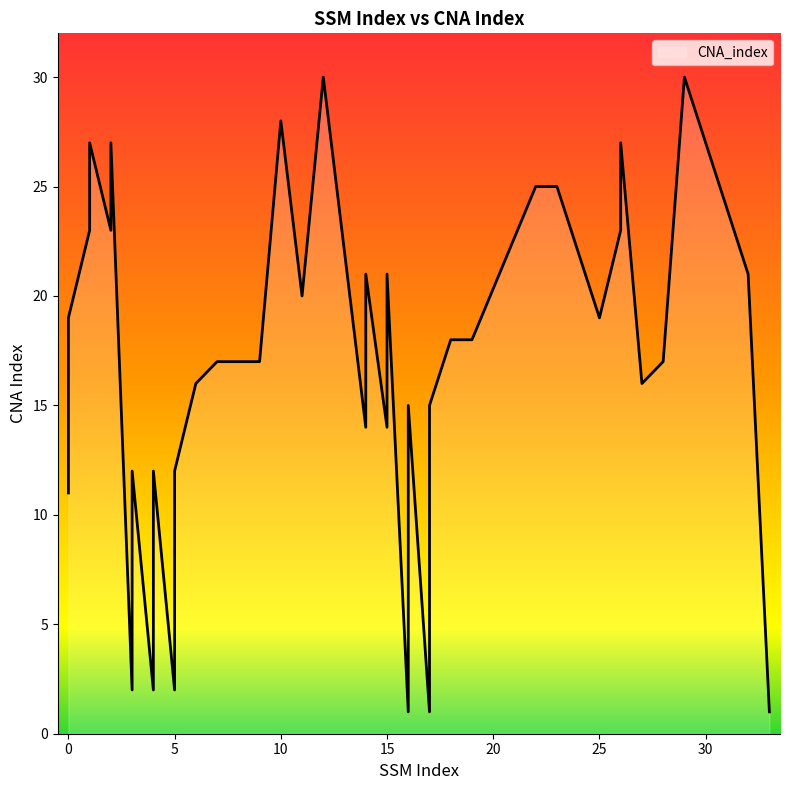

Approximately how many times larger is the value at 27 compared to 28?

0.9